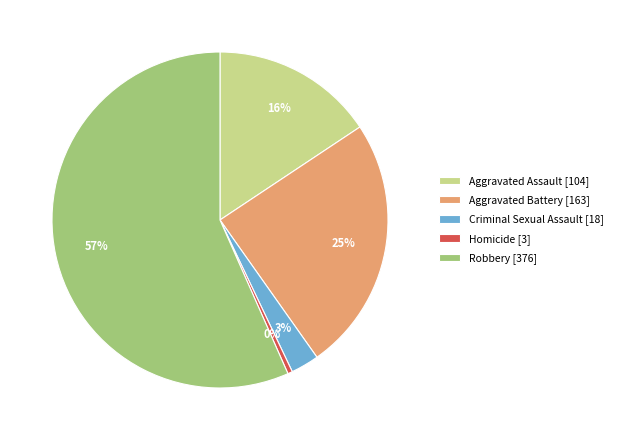

Which category has the biggest portion of the pie?

Robbery